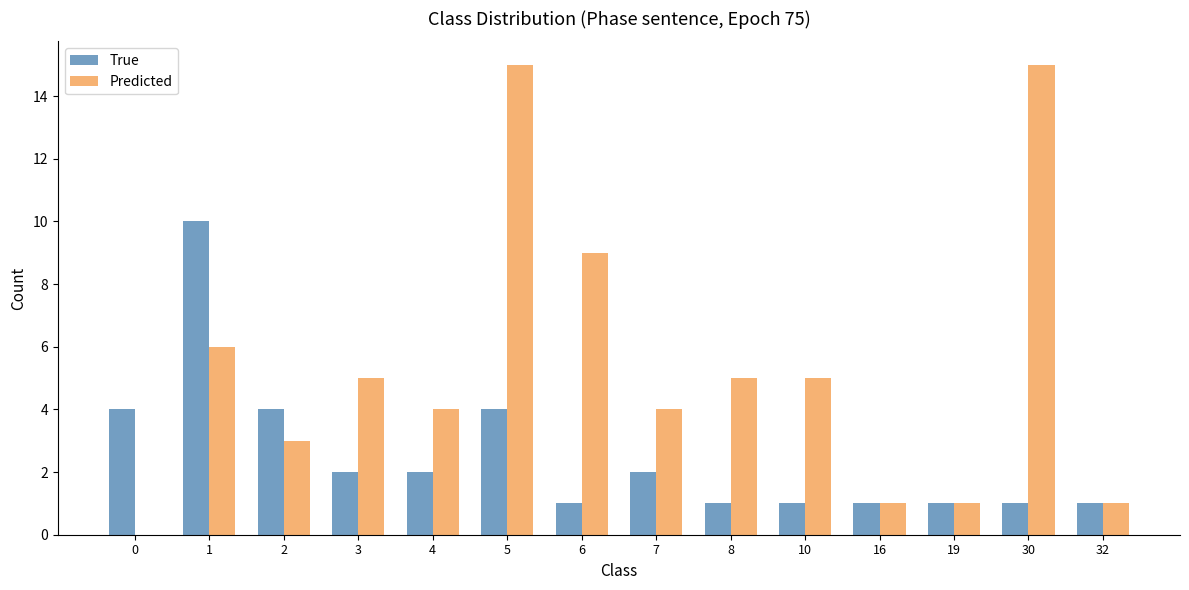

How many True values are between 1 and 4?

13